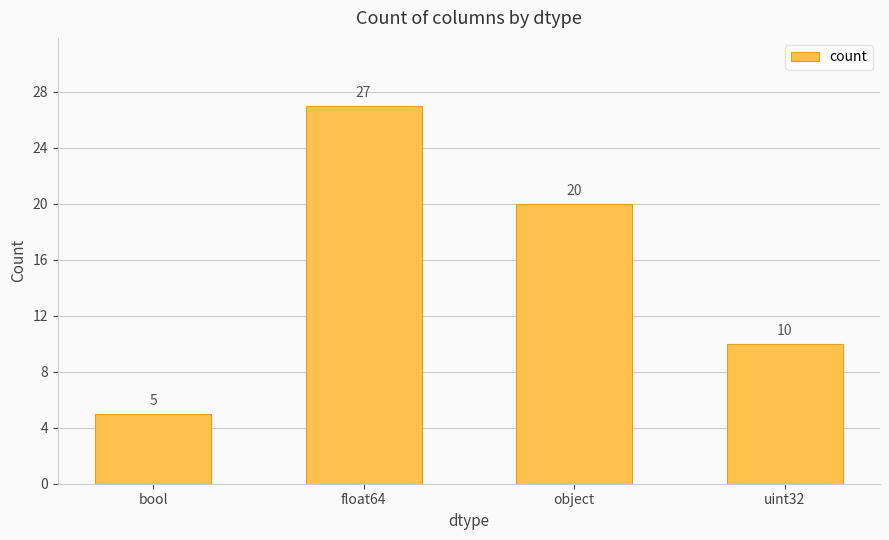

What is the minimum value shown in the chart?

5